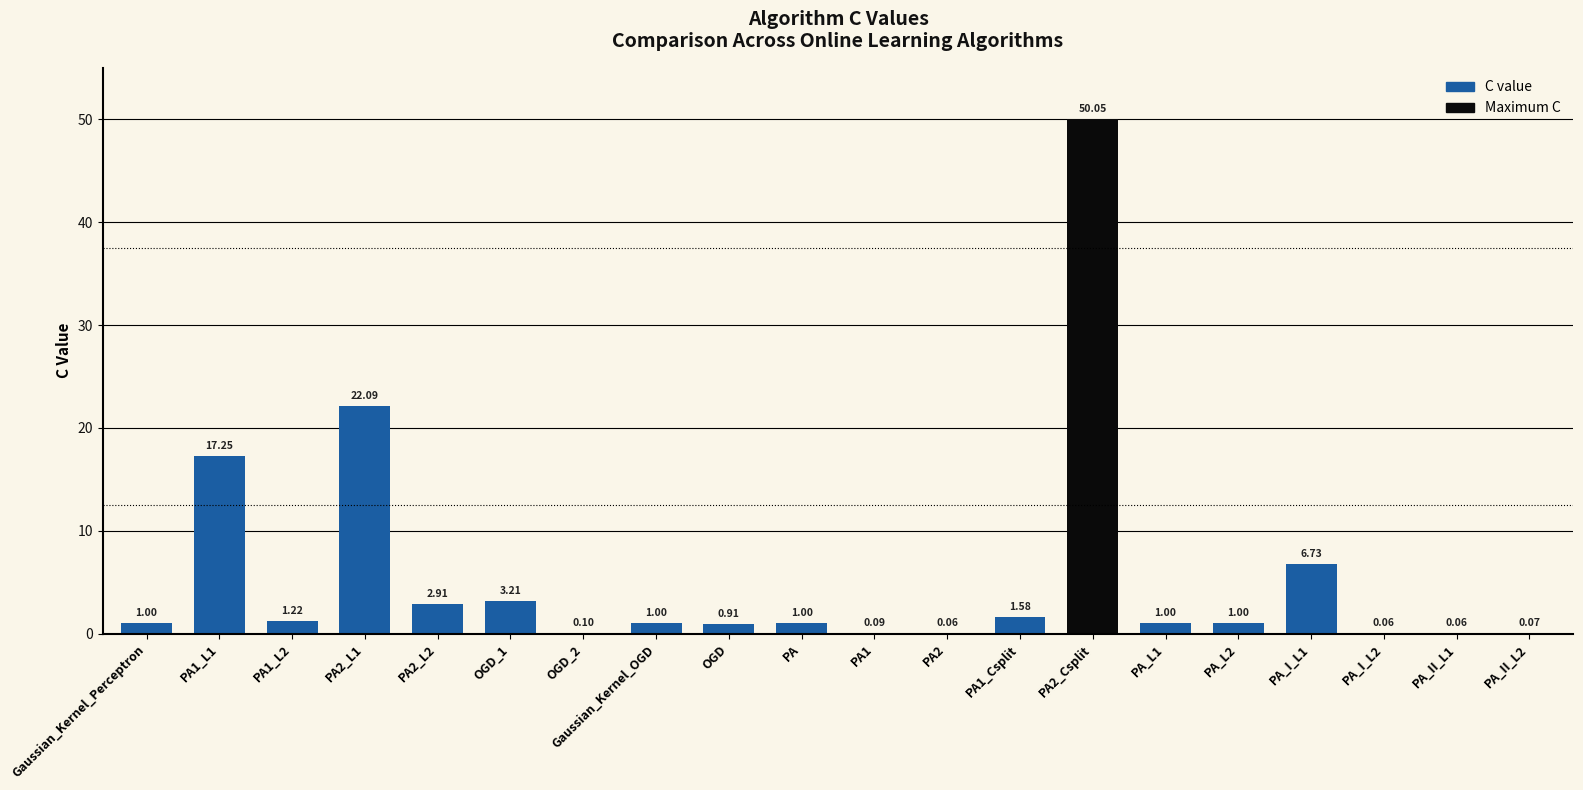

What is the sum of all values?

111.4